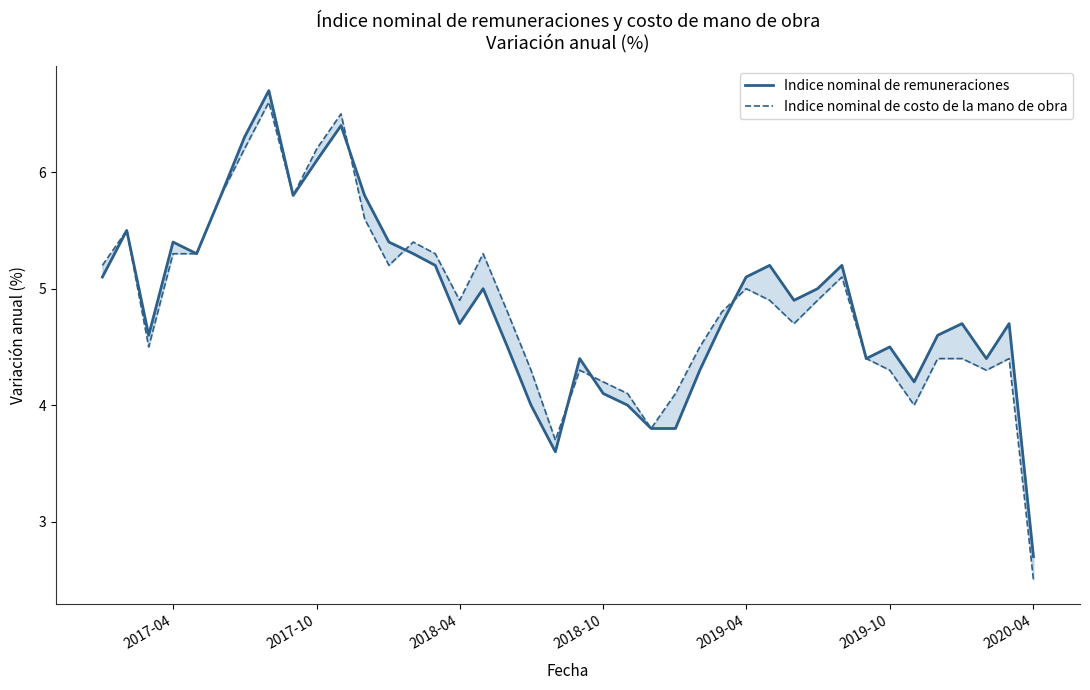

What is the smallest value displayed?

2.5